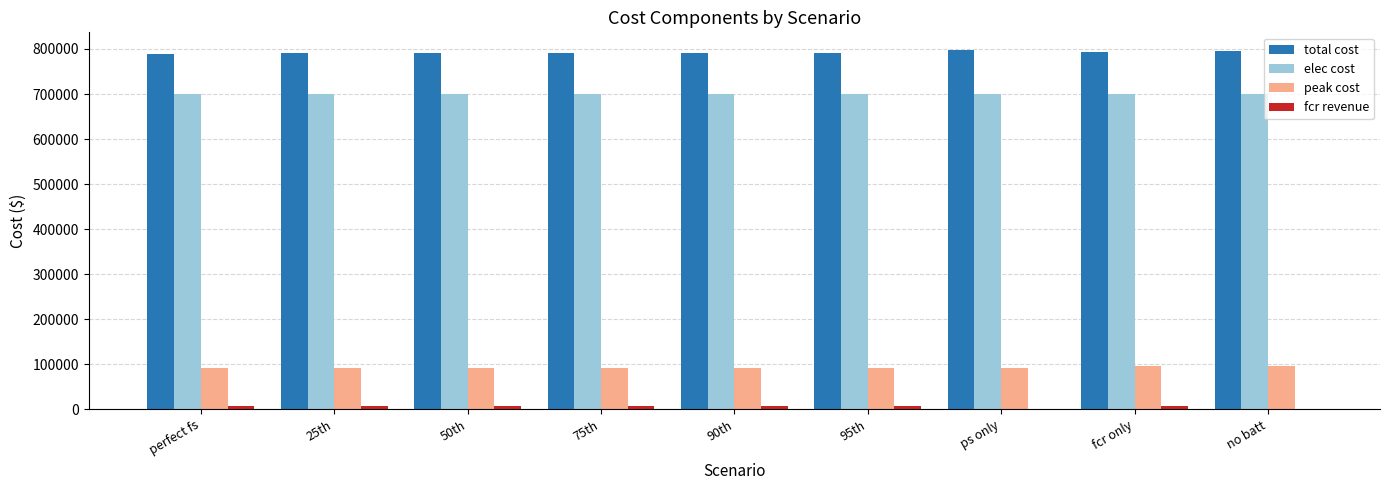

Is the value of peak cost at perfect fs greater than the value of elec cost at 95th?

No